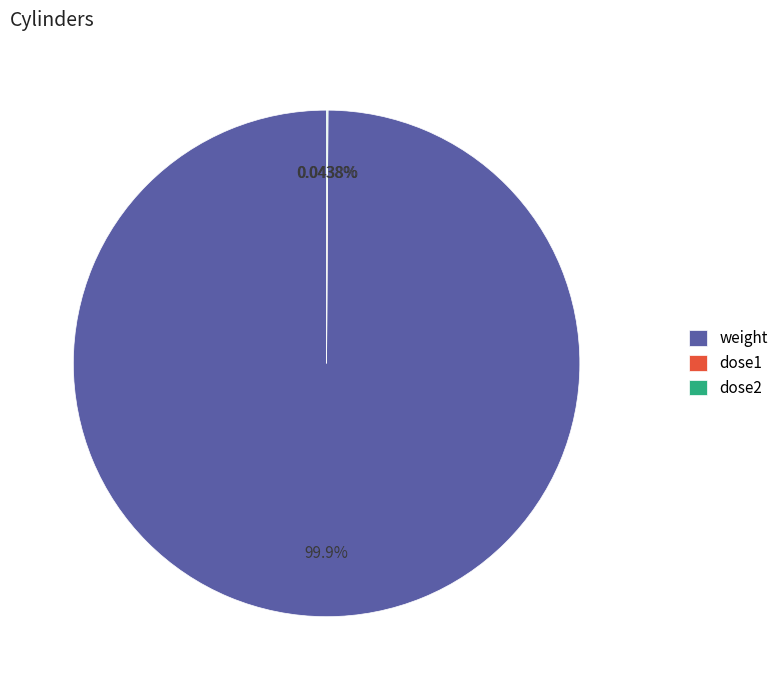

Does any single category account for the majority?

Yes